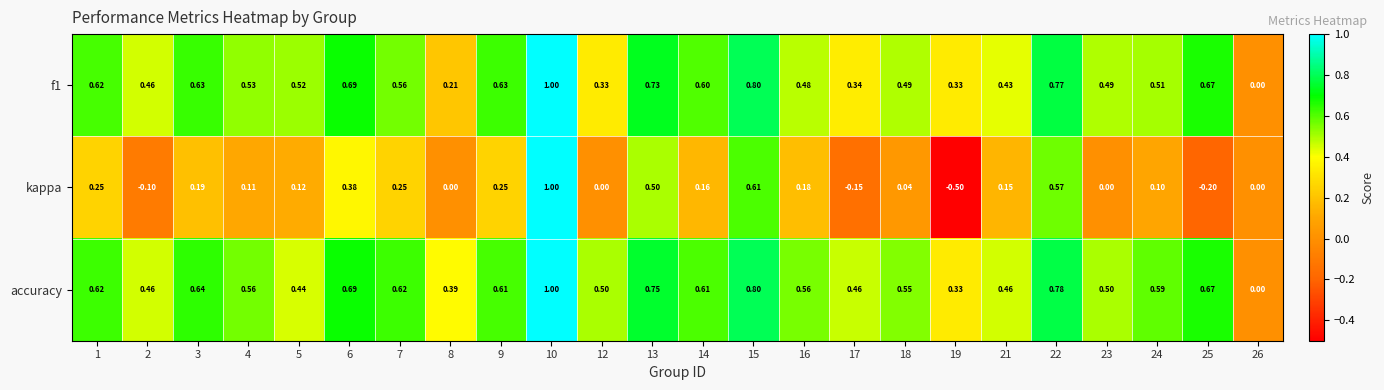

Is the value of f1 at 3 greater than the value of kappa at 14?

Yes